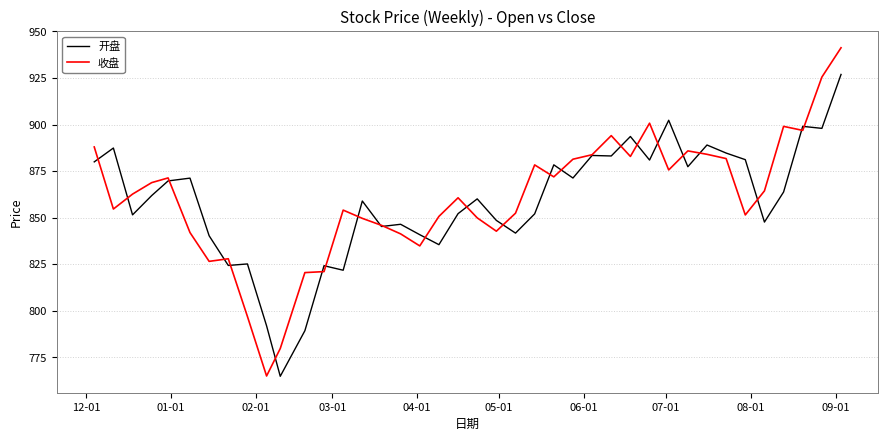

Rank the series by their maximum value, from lowest to highest.

开盘, 收盘